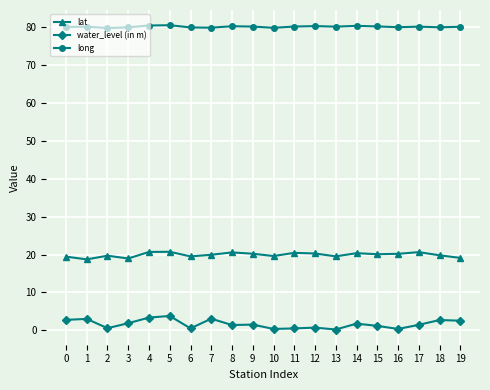

Rank the series at 5 from highest to lowest value.

long, lat, water_level (in m)